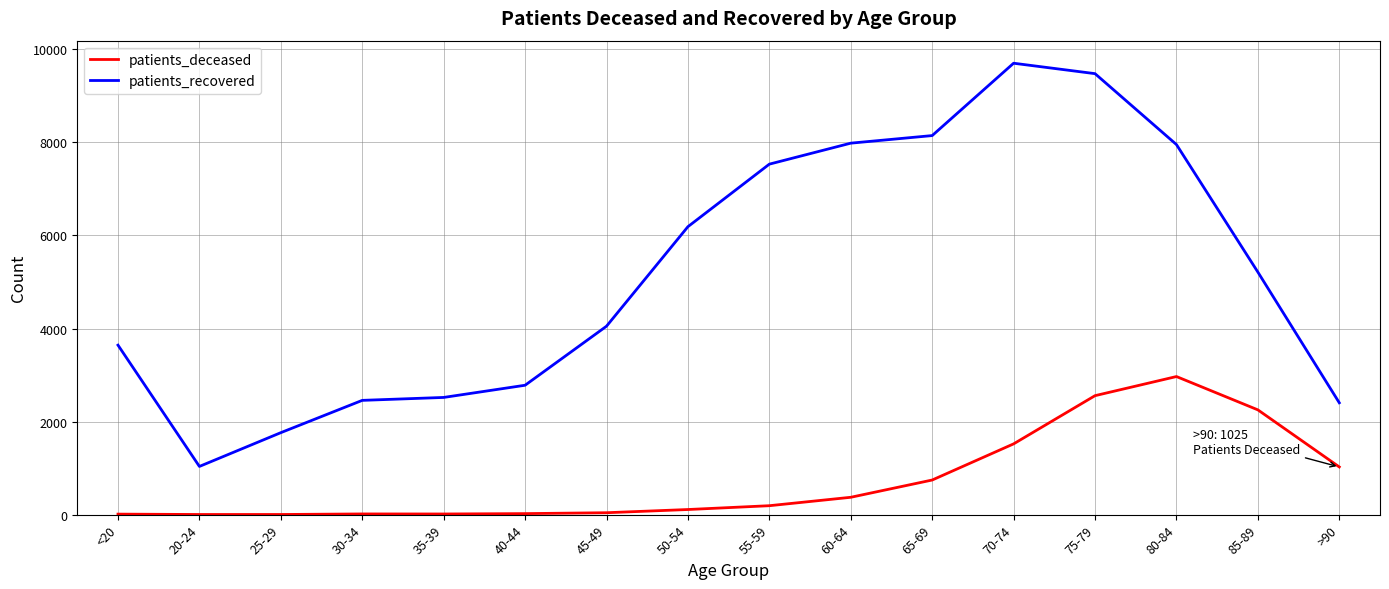

True or false: patients_recovered and patients_deceased intersect in this chart.

False